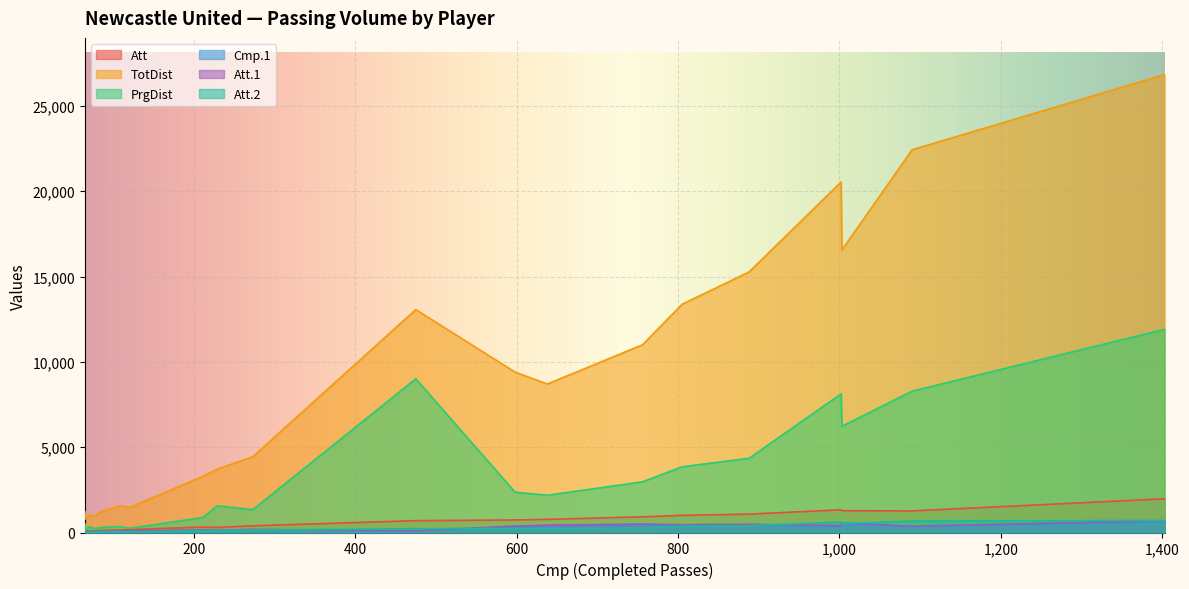

Which series has the largest total across all categories?

TotDist